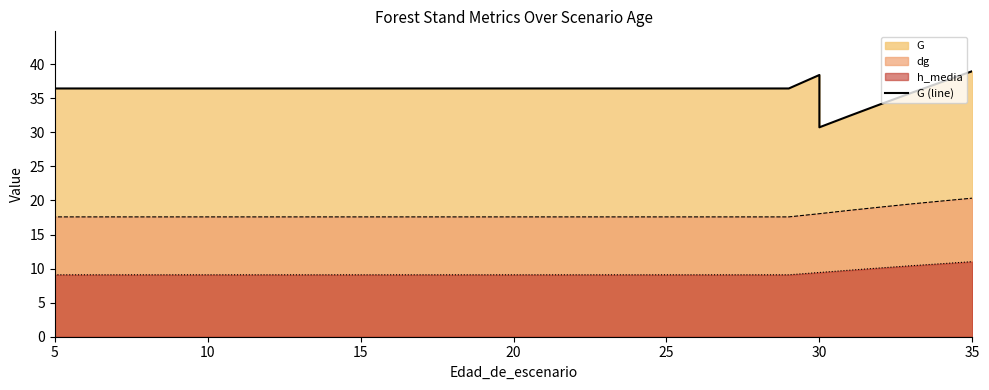

How many points are lower than both their immediate neighbors (excluding endpoints)?

1